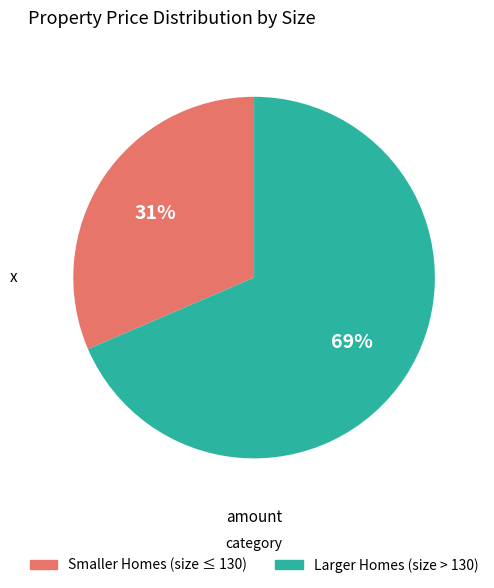

To the nearest percent, what is the average slice percentage?

50%